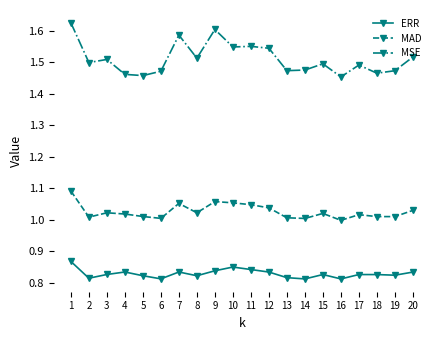

Which series changed the most between 11 and 18?

MSE